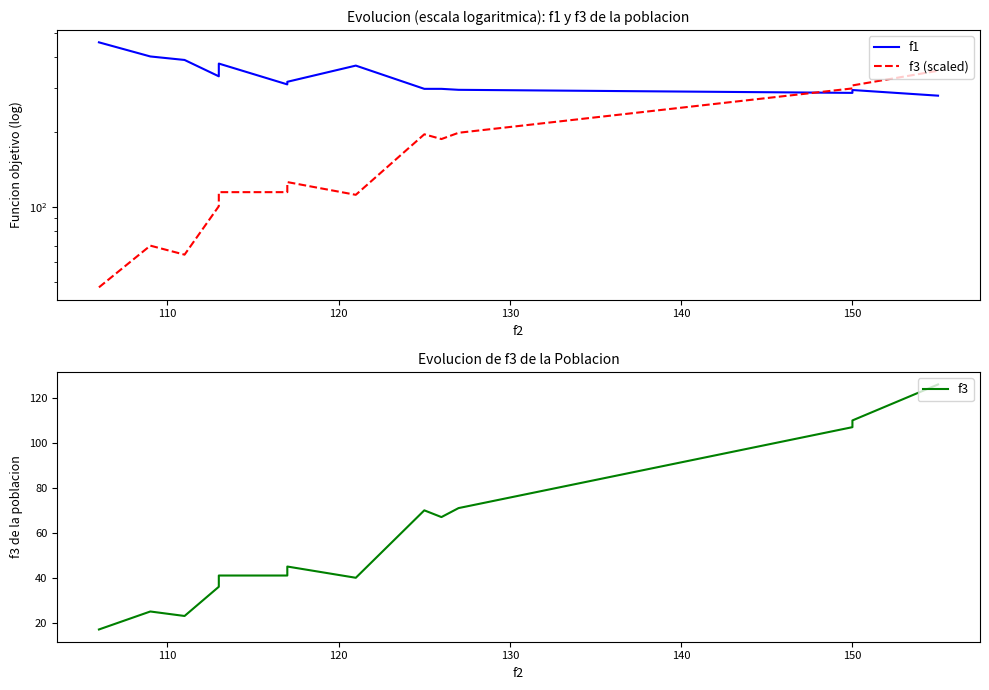

What is the smallest value displayed?

17.0